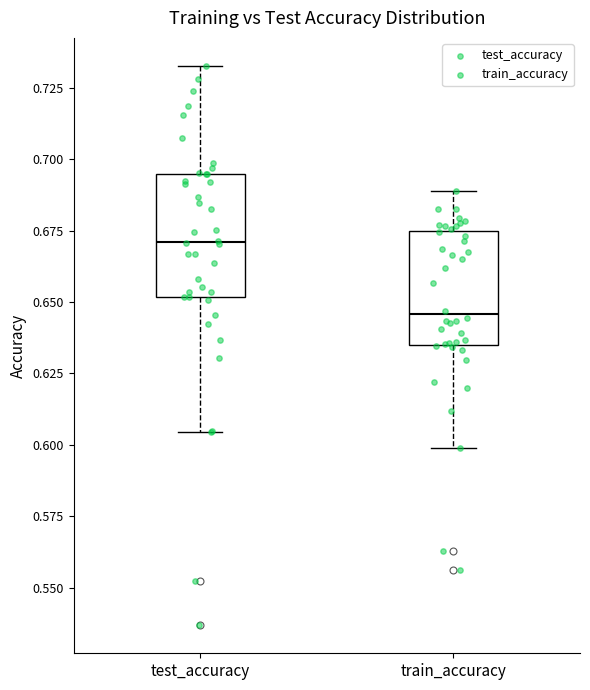

Reading left to right, read every box against the y-axis: the position of its median line, the range the box covers, and the ends of its whiskers. The values are not printed on the chart, so give them approximately, as read against the axis.

test_accuracy: median 0.670, box 0.650 to 0.695, whiskers 0.605 to 0.735
train_accuracy: median 0.645, box 0.635 to 0.675, whiskers 0.600 to 0.690